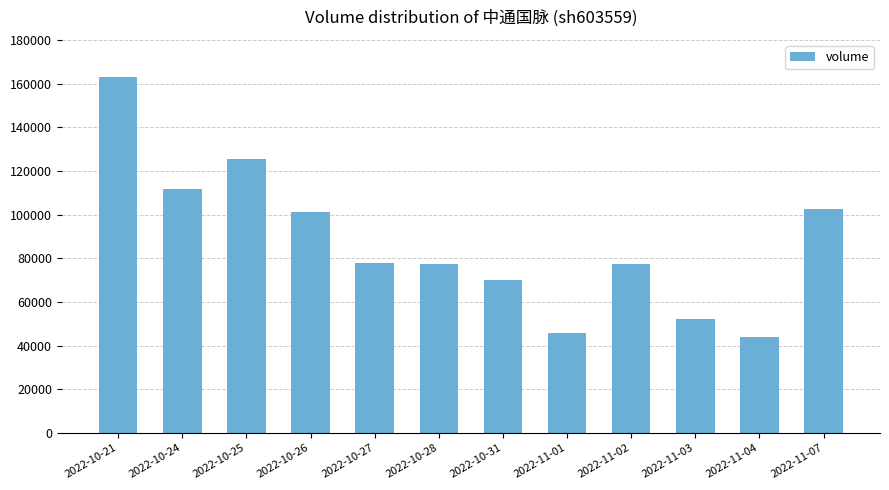

What is the smallest value displayed?

43874